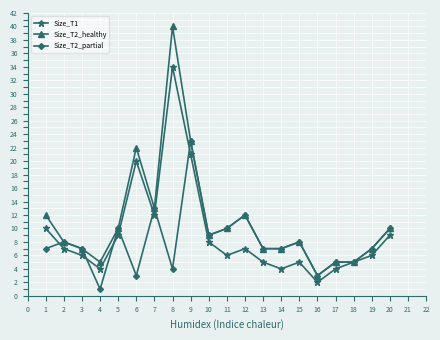

Which series has the largest range (max minus min)?

Size_T2_healthy